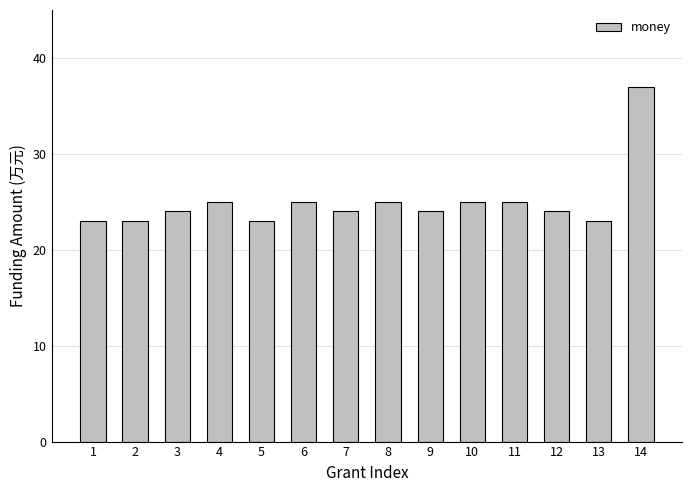

Reading right to left, transcribe all the data shown in this chart.

37	23	24	25	25	24	25	24	25	23	25	24	23	23